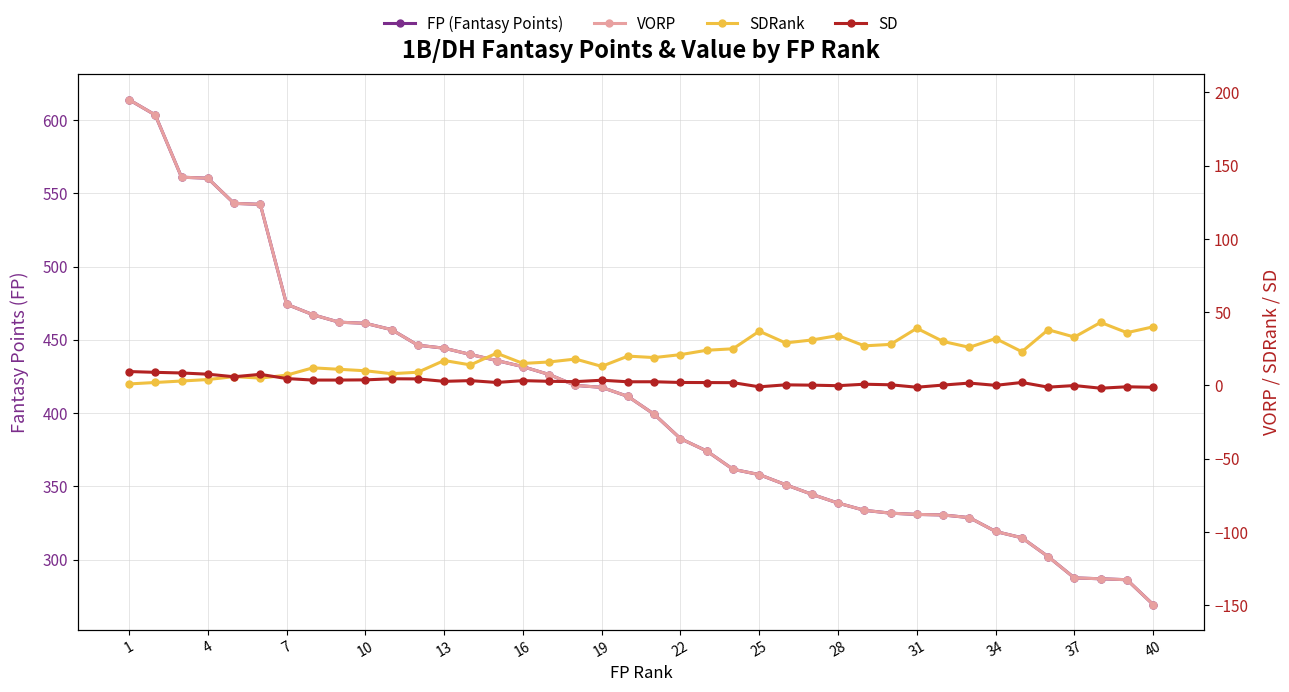

True or false: FP (Fantasy Points) and SD cross at least once.

False